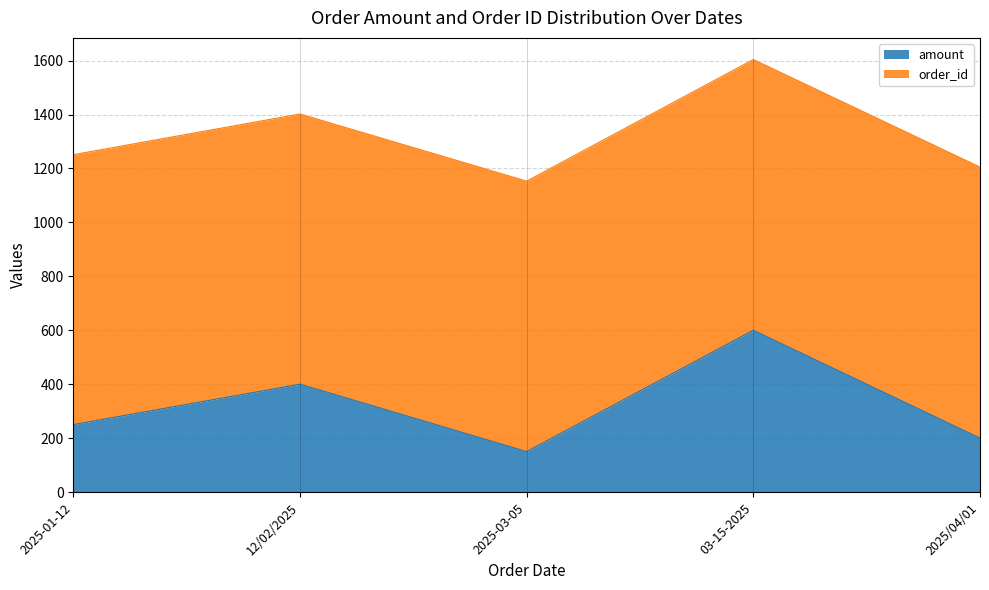

Which has a higher value, 2025-03-05 or 2025/04/01?

2025/04/01